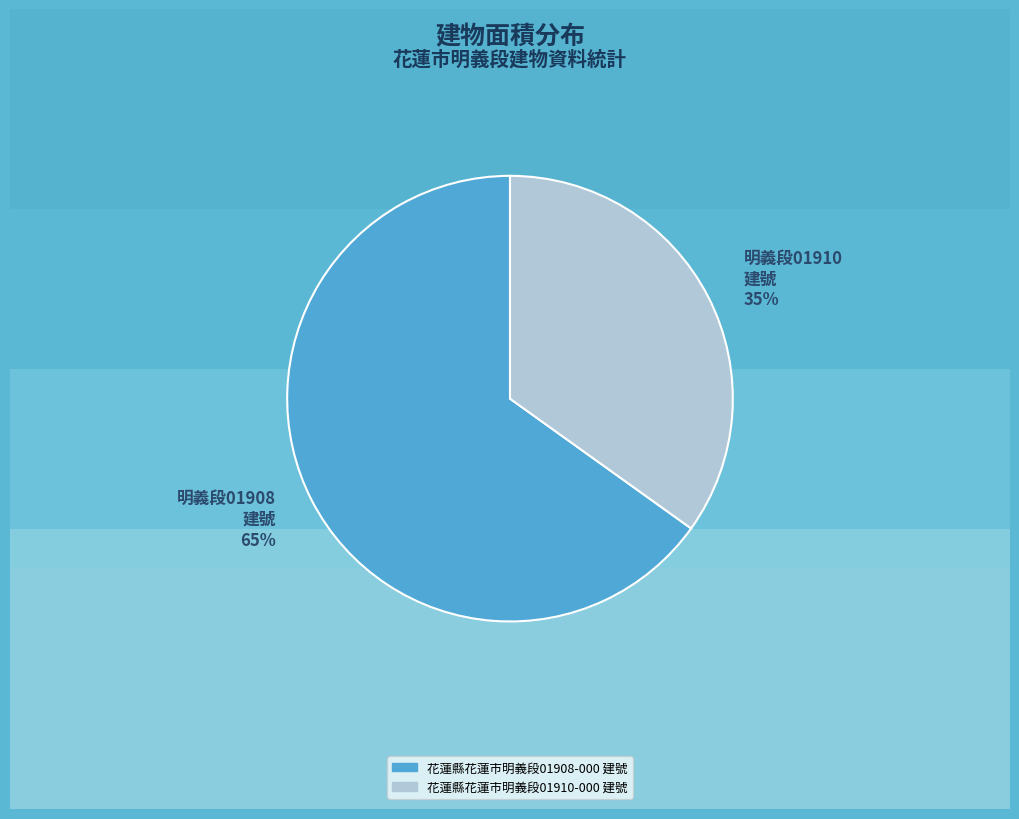

How many slices are in this pie chart?

2